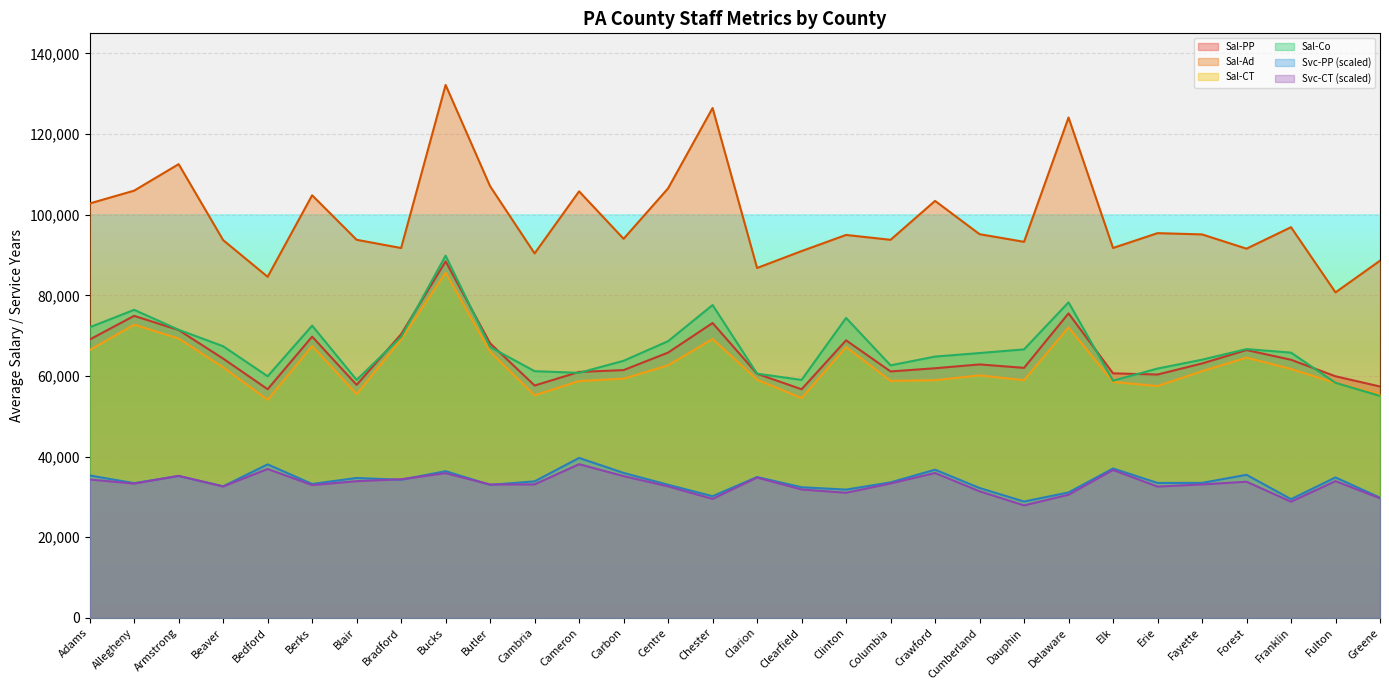

How many lines are shown in the chart?

6